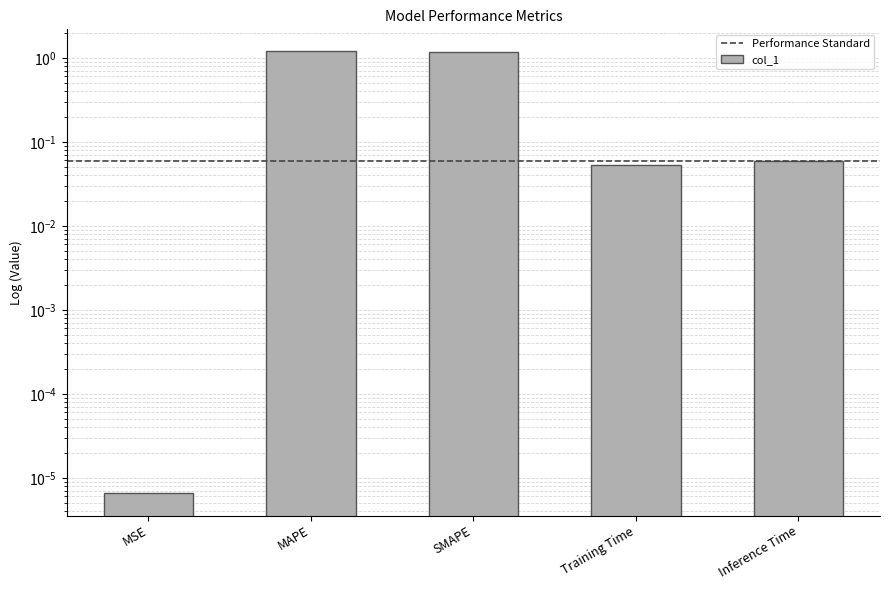

The chart shows a value of 0.0 at MSE. True or false?

True